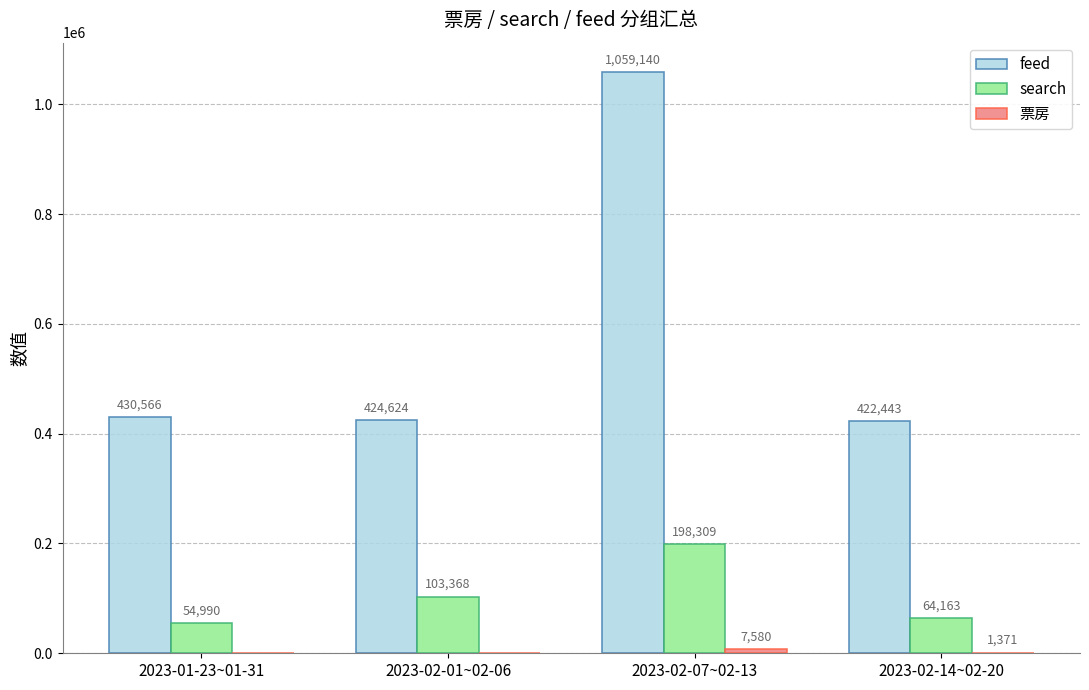

What is the maximum value for feed?

1059140